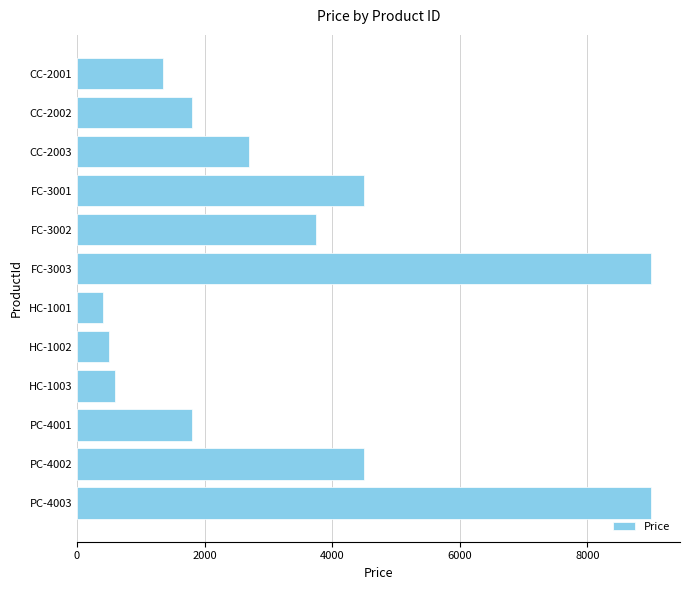

The chart shows a value of 600 at HC-1003. True or false?

True